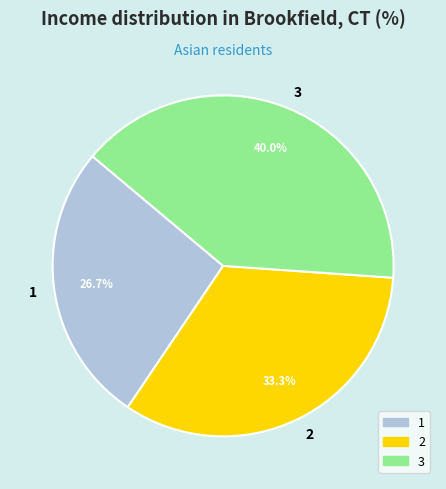

Does any single category account for the majority?

No